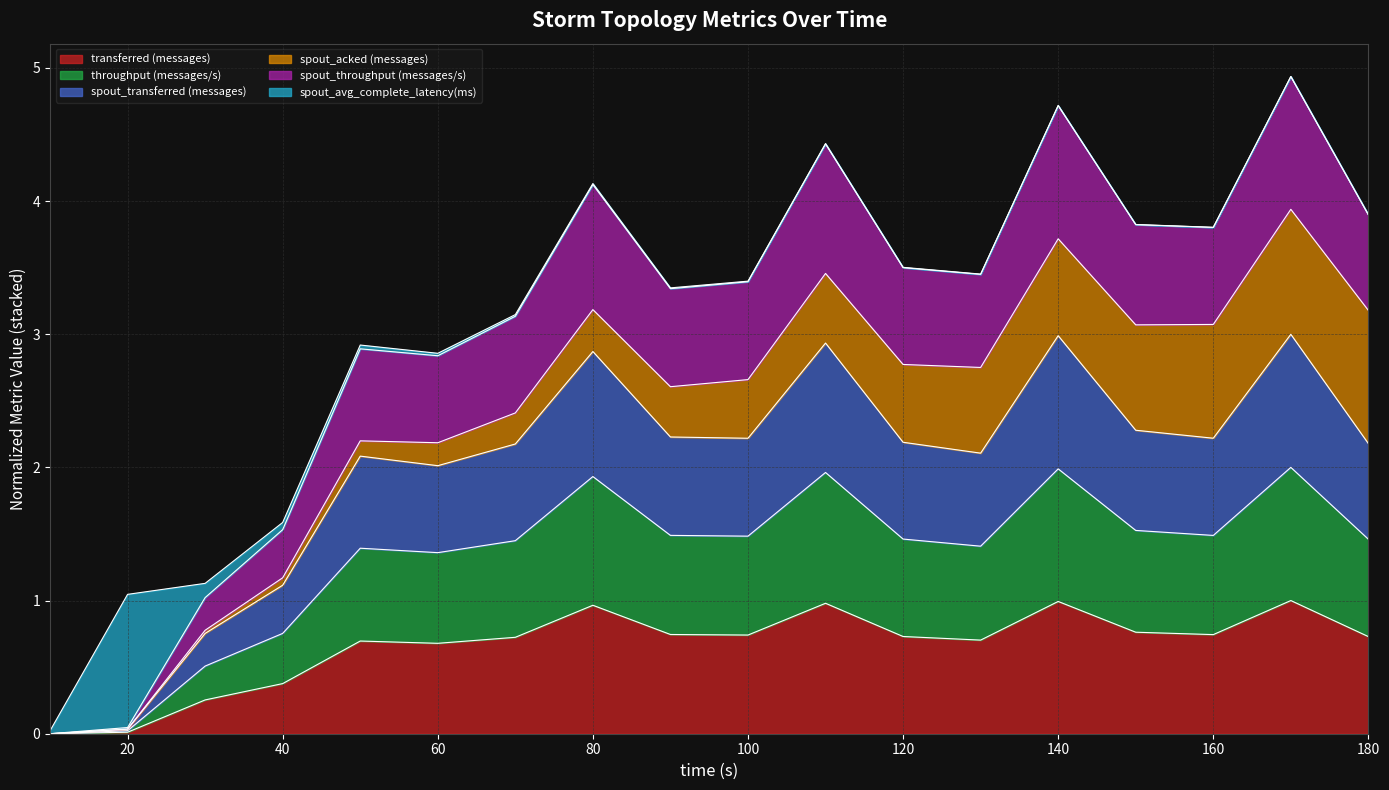

True or false: spout_transferred (messages) has a value of 1.0 at 80.

False